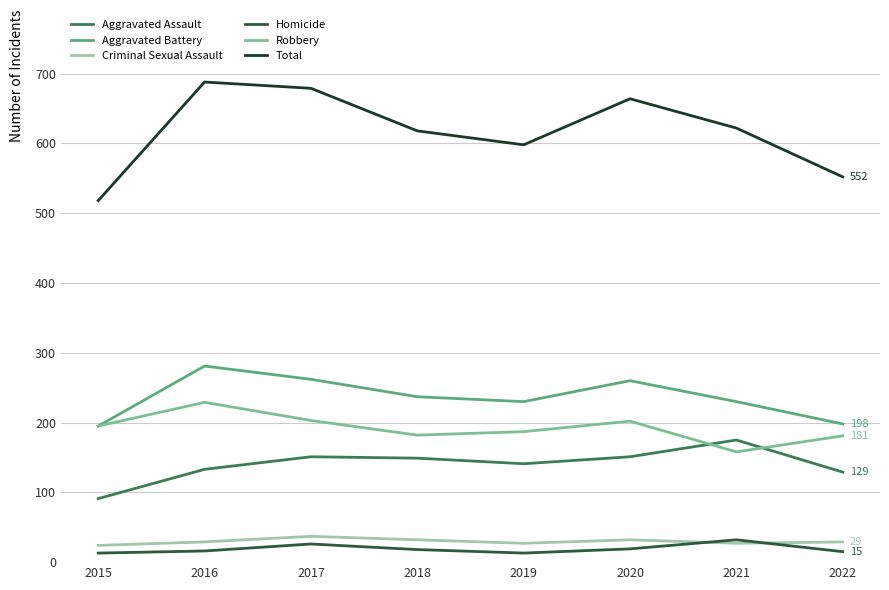

Which series has the largest total across all categories?

Total